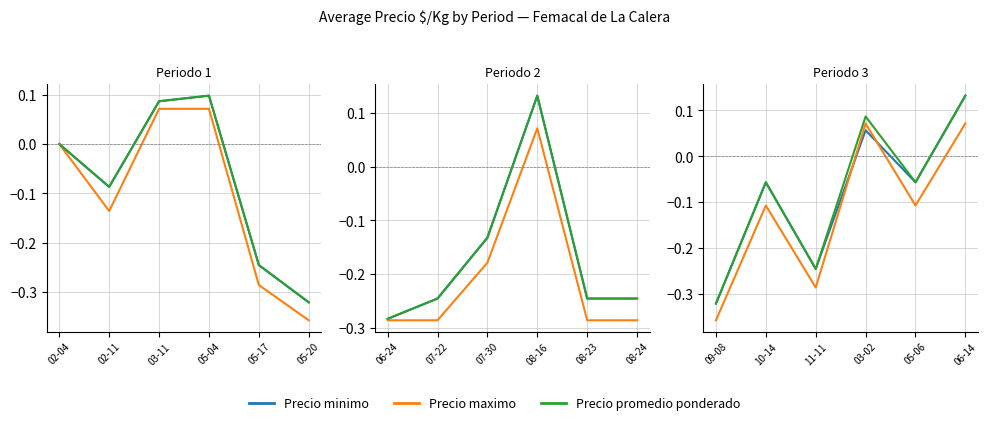

What is the total value across all series at 10-14?

-0.2